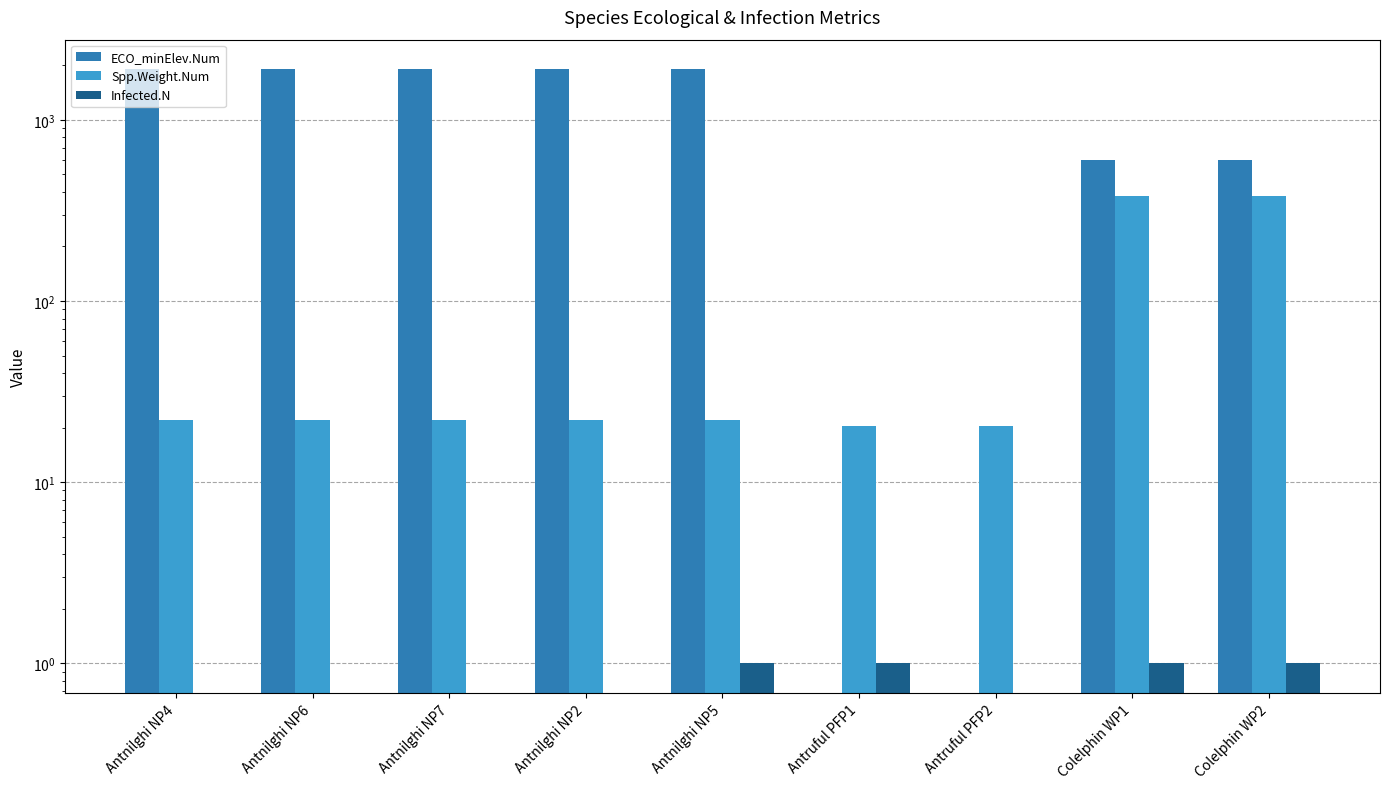

How many Infected.N values are between 0 and 1?

9